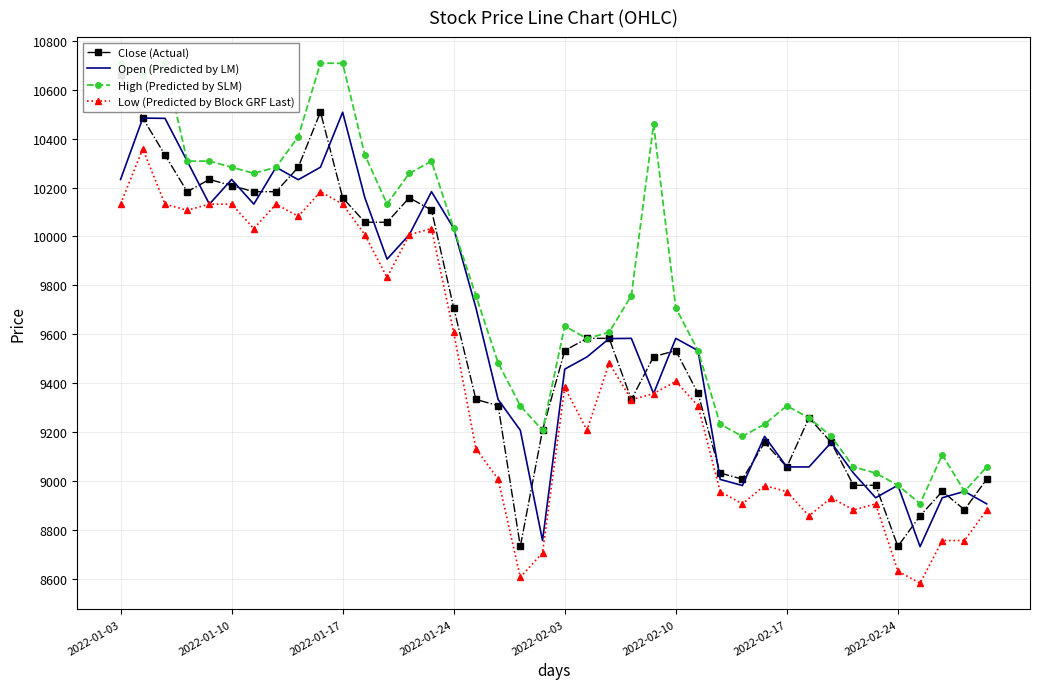

What is the maximum value for Low (Predicted by Block GRF Last)?

10358